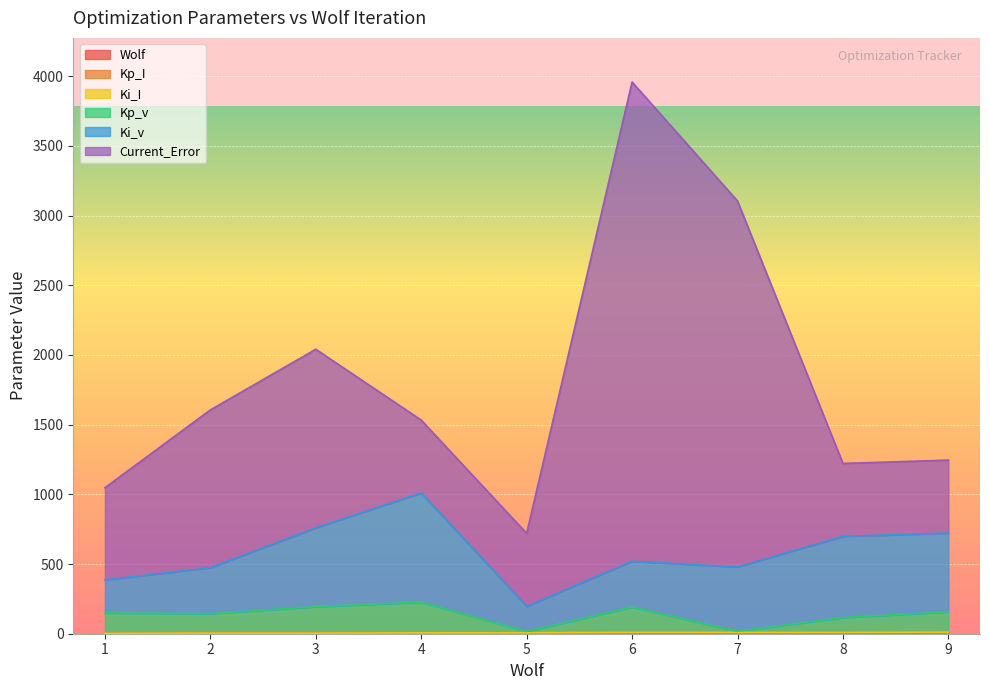

True or false: Wolf and Current_Error intersect in this chart.

False